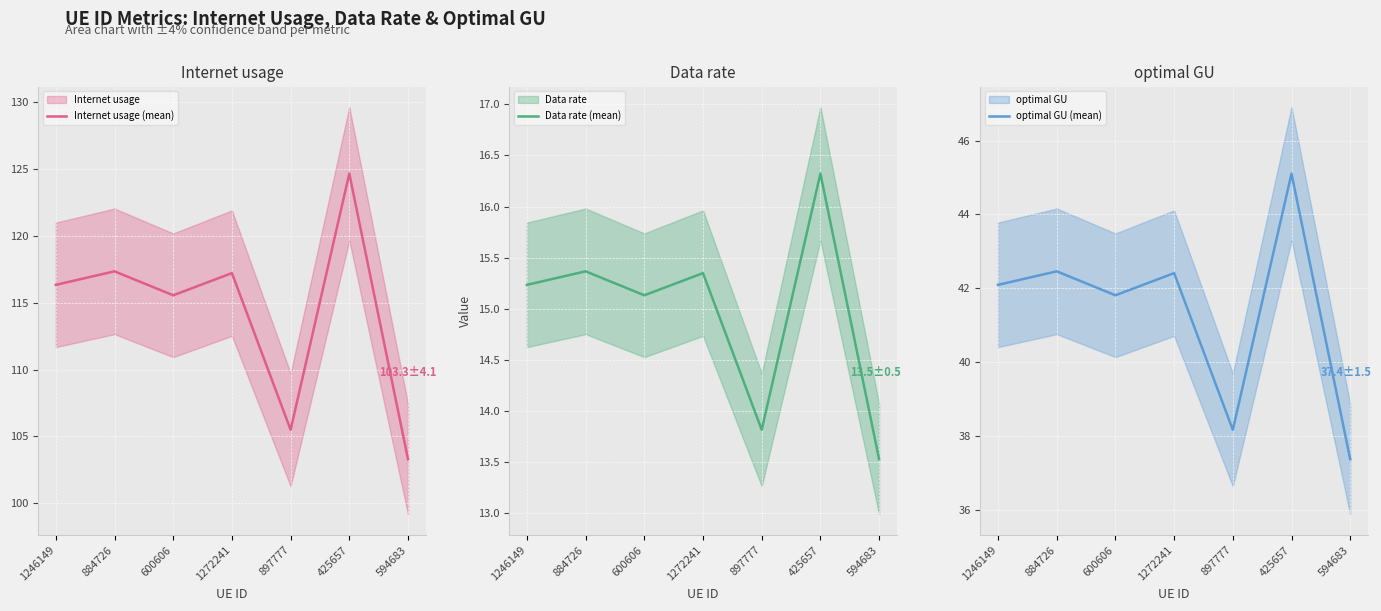

Where does the optimal GU (mean) series first go above 42?

1246149